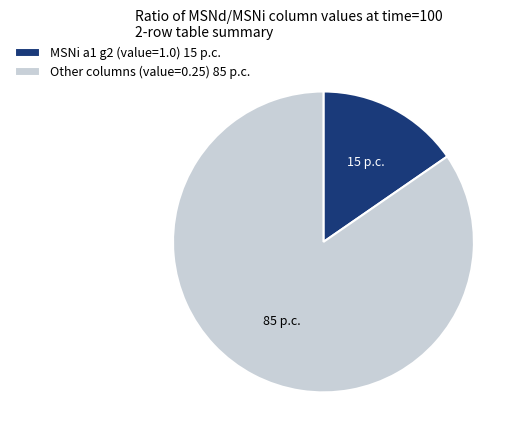

Which has a higher value, MSNi a1 g2 (value=1.0) 15 p.c. or Other columns (value=0.25) 85 p.c.?

Other columns (value=0.25) 85 p.c.